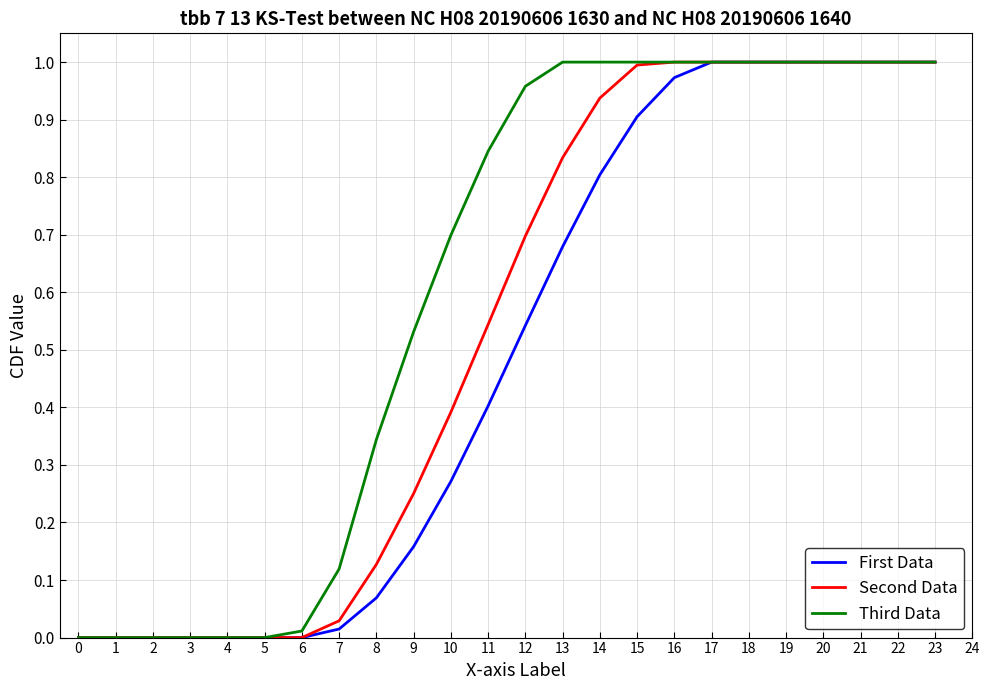

Which series has the largest total across all categories?

Third Data